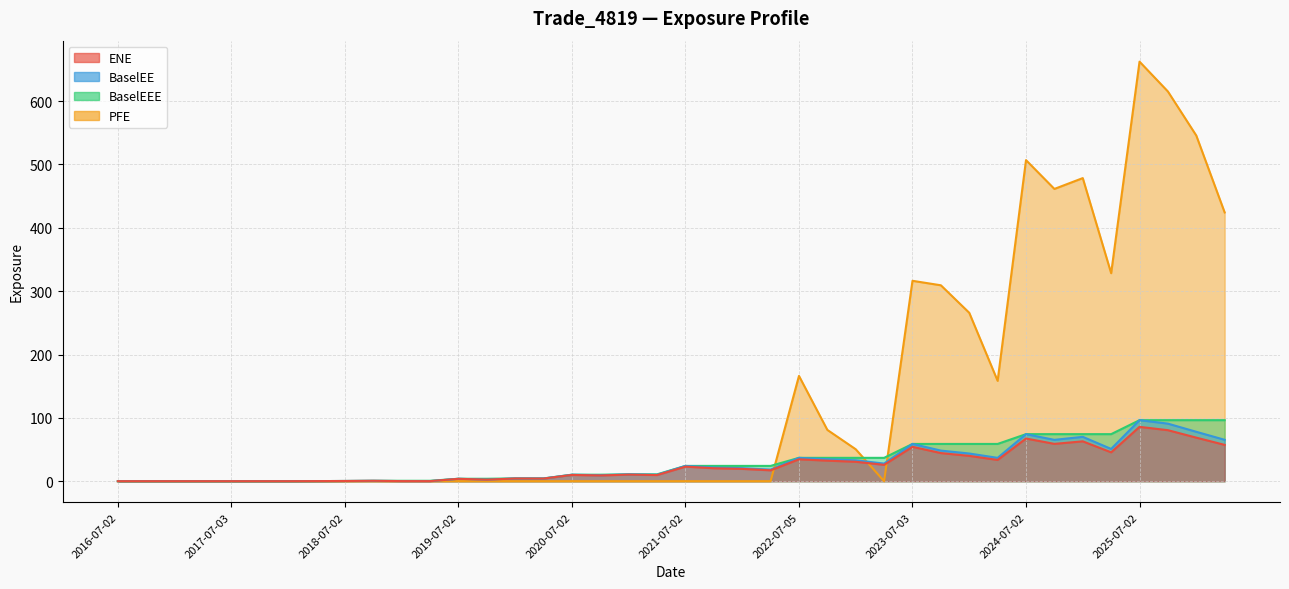

What is the average value of the PFE series?

134.3